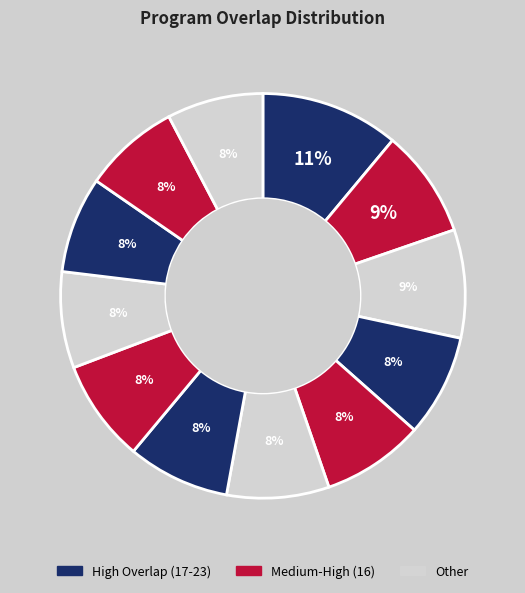

Does any single category account for the majority?

No